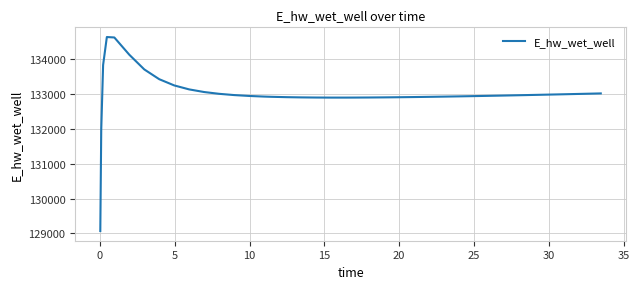

What is the minimum value shown in the chart?

129070.3